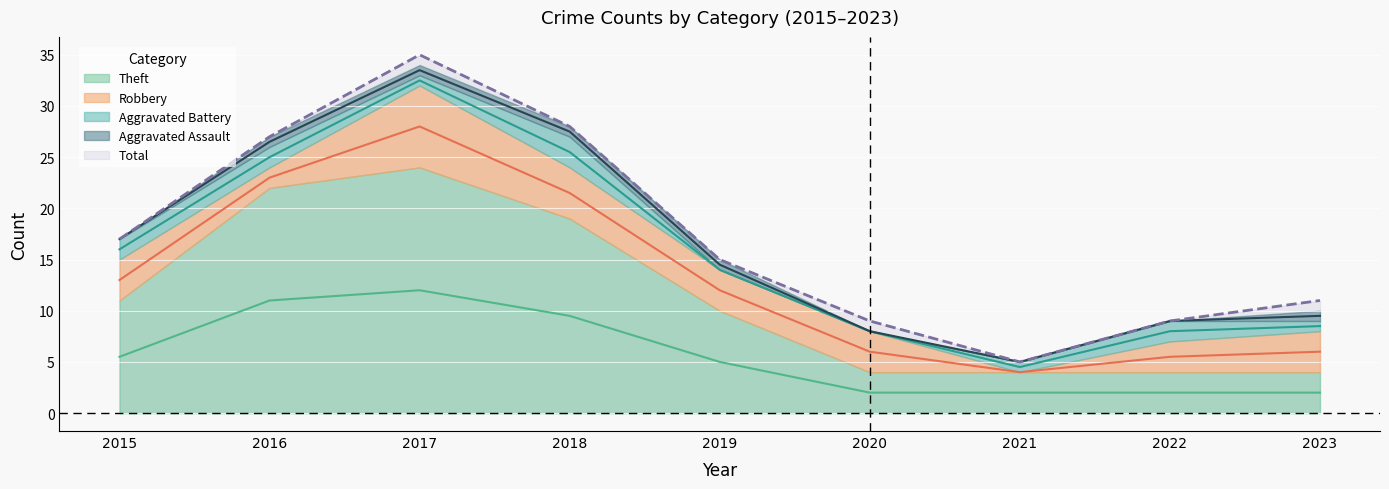

Rank the categories by Total value from lowest to highest.

2021, 2020, 2022, 2023, 2019, 2015, 2016, 2018, 2017